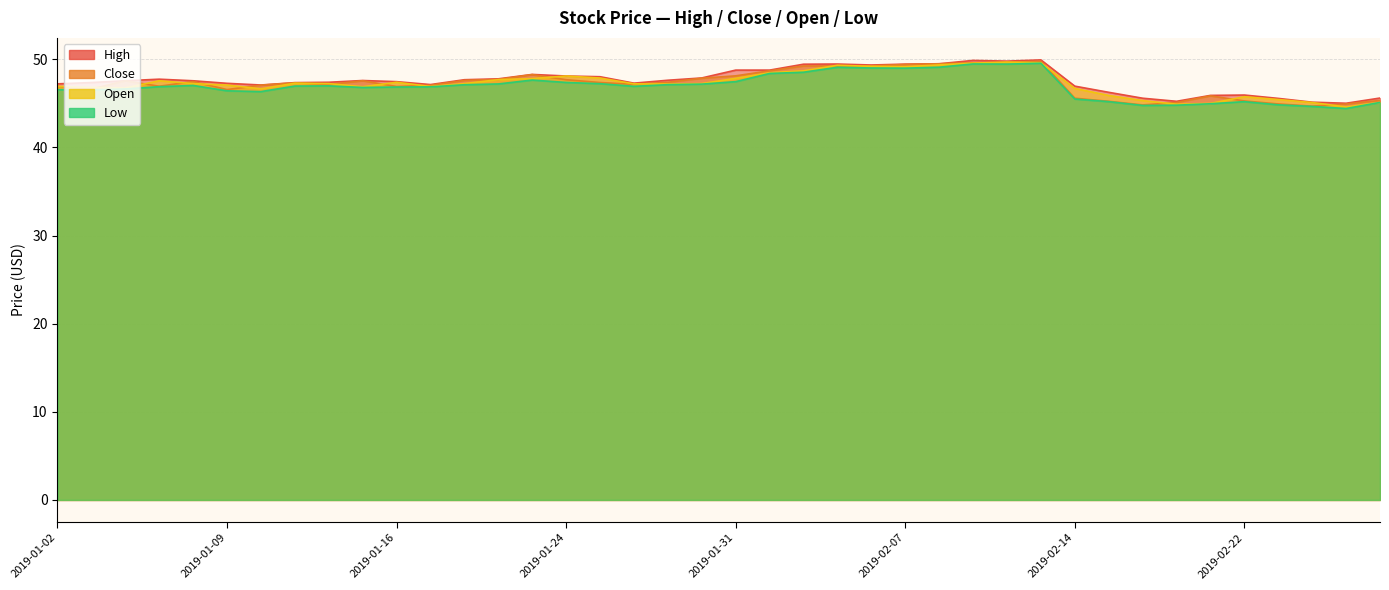

What is the difference between the Close values at 2019-02-25 and 2019-02-12?

4.7